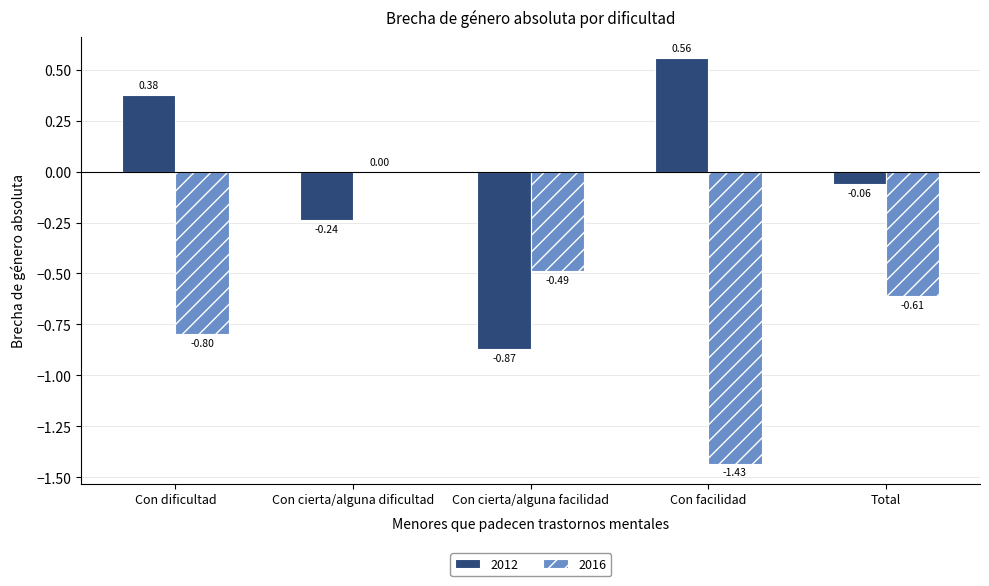

What is the sum of the 2012 values at Total and Con cierta/alguna dificultad?

-0.3